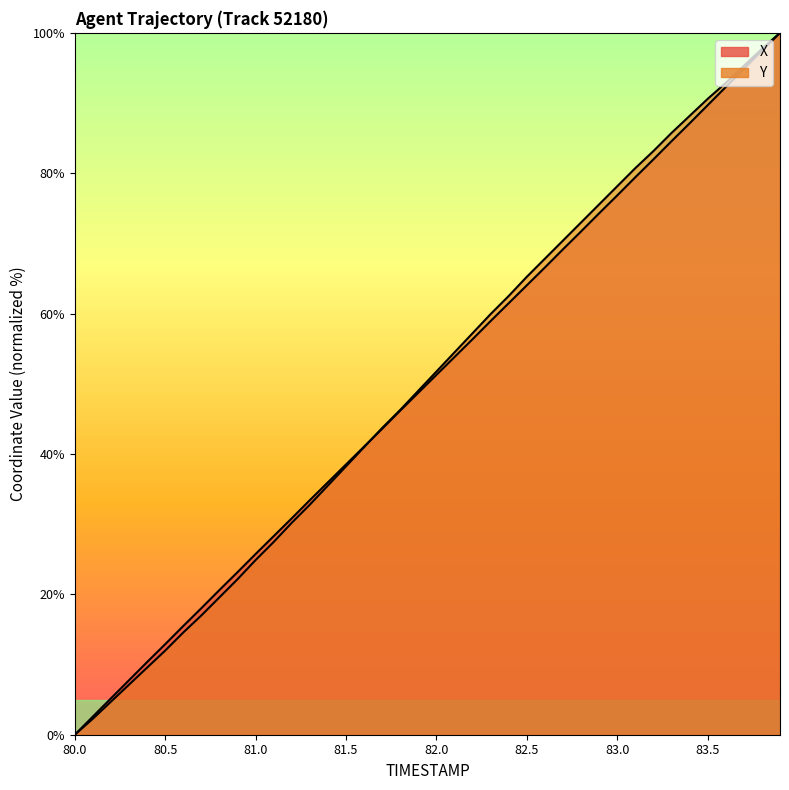

Which category has the lowest value in the X series?

80.0